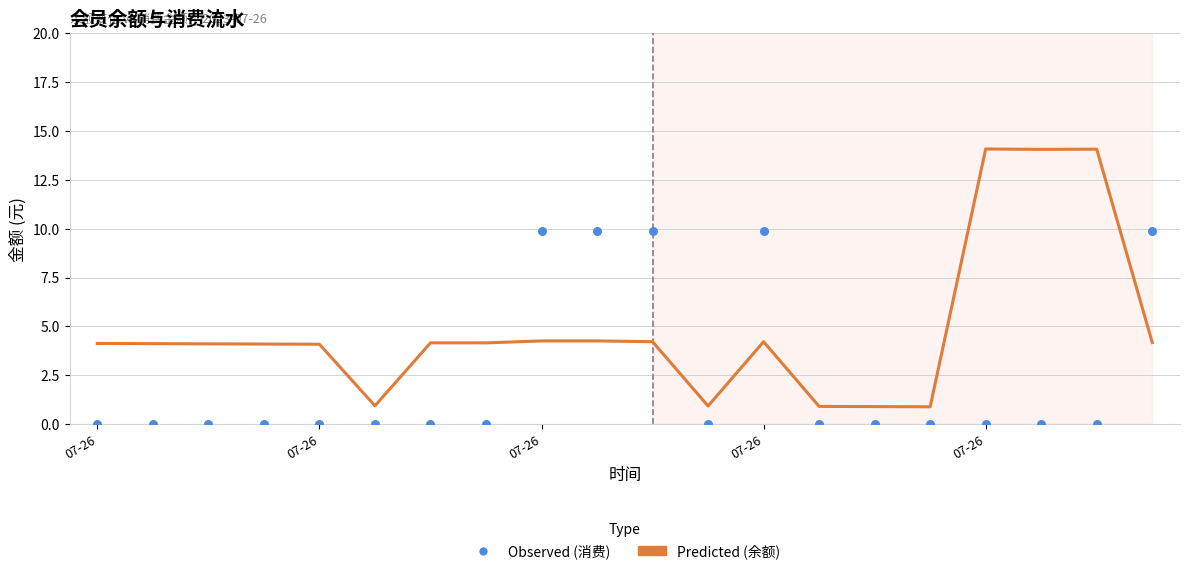

Which series has the widest spread of Y values?

Predicted (余额)